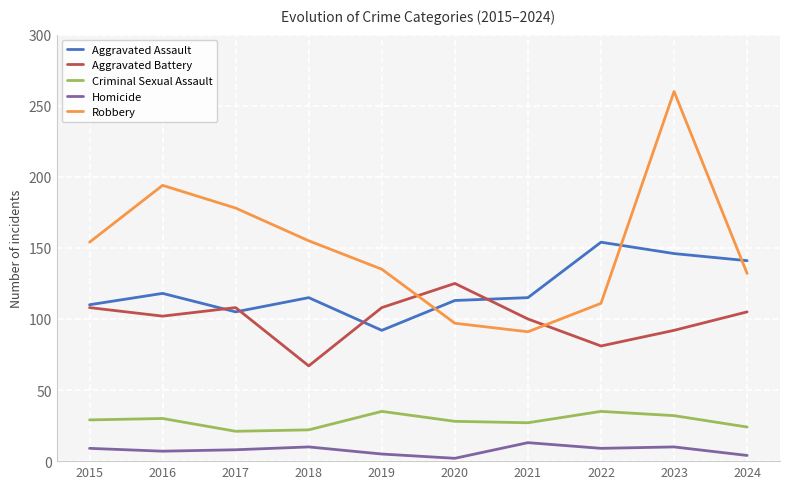

Rank the series at 2016 from highest to lowest value.

Robbery, Aggravated Assault, Aggravated Battery, Criminal Sexual Assault, Homicide